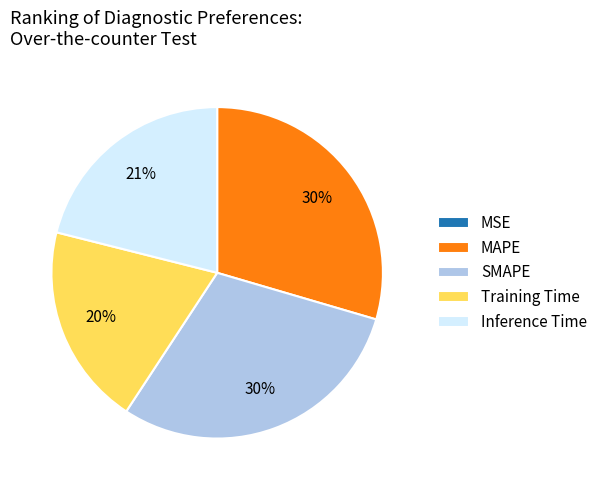

Does SMAPE account for over 50% of the chart?

No